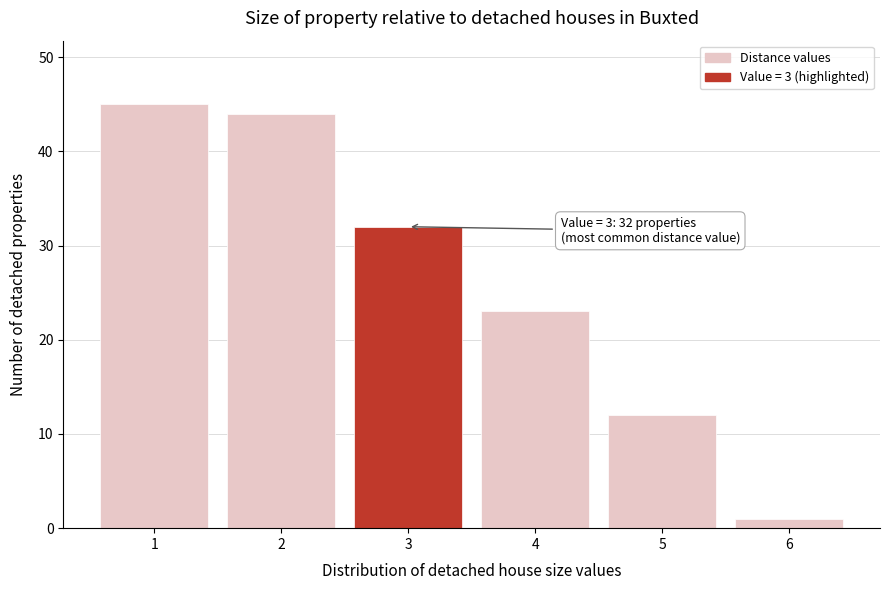

Reading right to left, what are all the values shown in this chart?

1	12	23	32	44	45